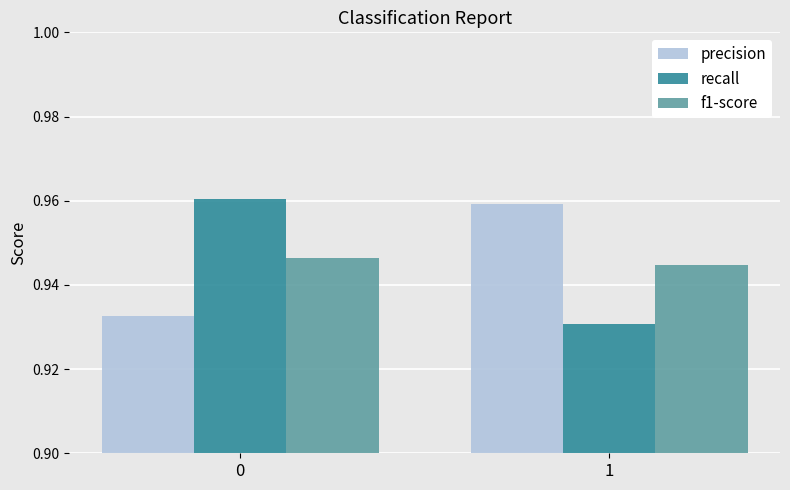

Which series changed the most between 0 and 1?

recall